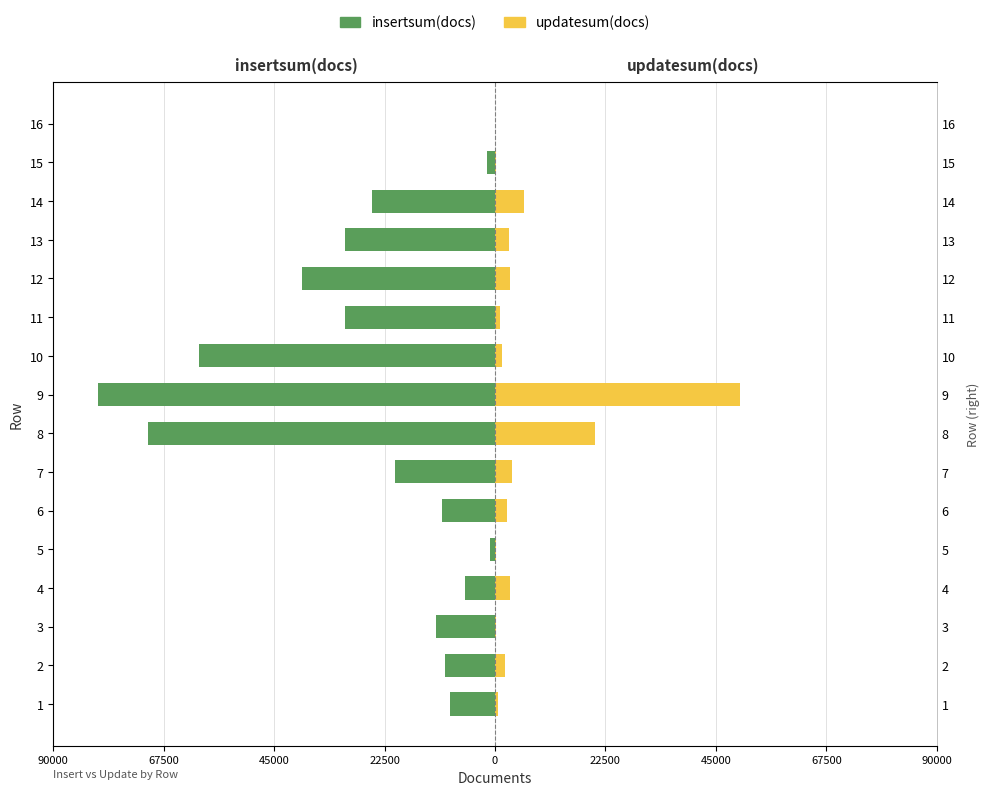

Is it true that insertsum(docs) equals -17127 at 12?

False